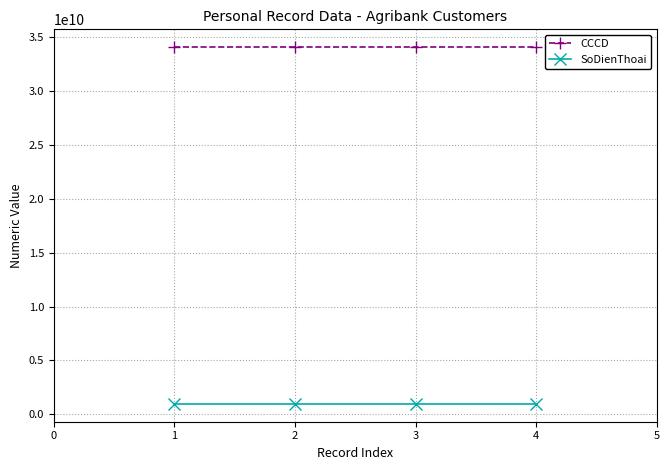

What is the value of the CCCD point at the 4th from the left?

34093014803